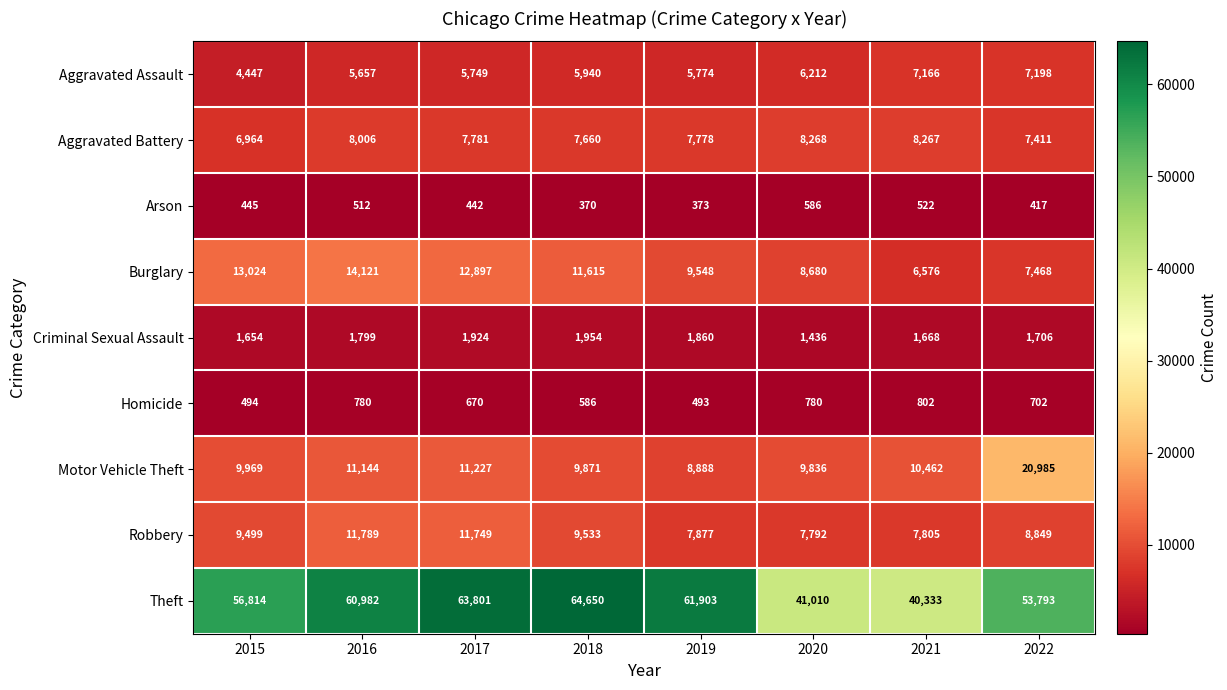

What is the spread (max minus min) of values at 2017?

63359